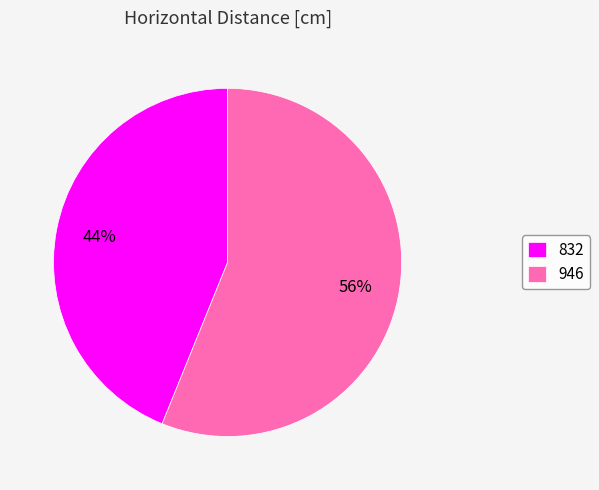

Do 832 and 946 together represent more than half of the pie?

Yes